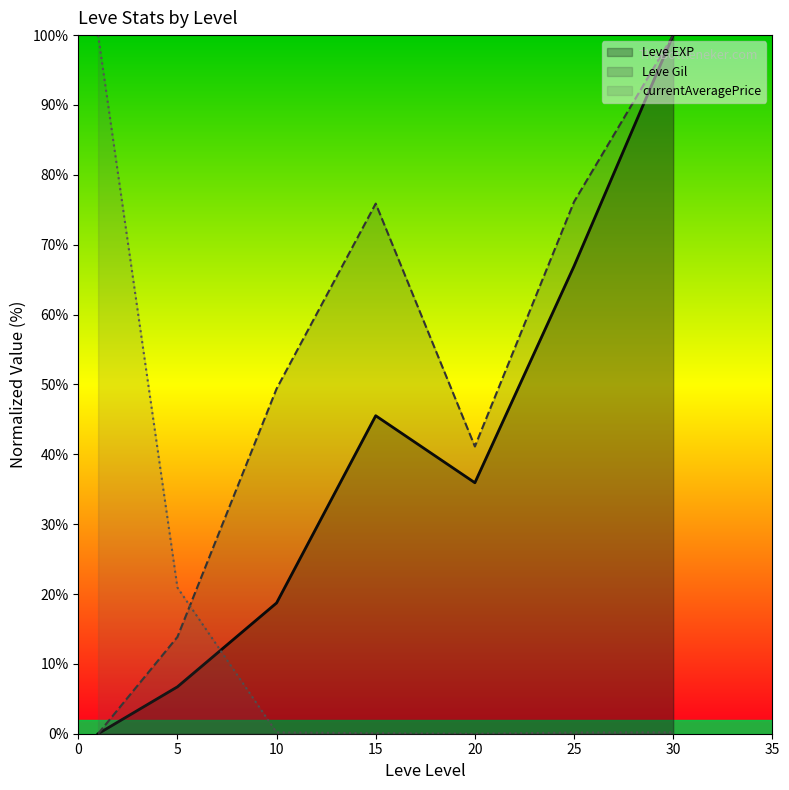

What is the difference between the maximum and minimum values in the Leve EXP series?

100.0